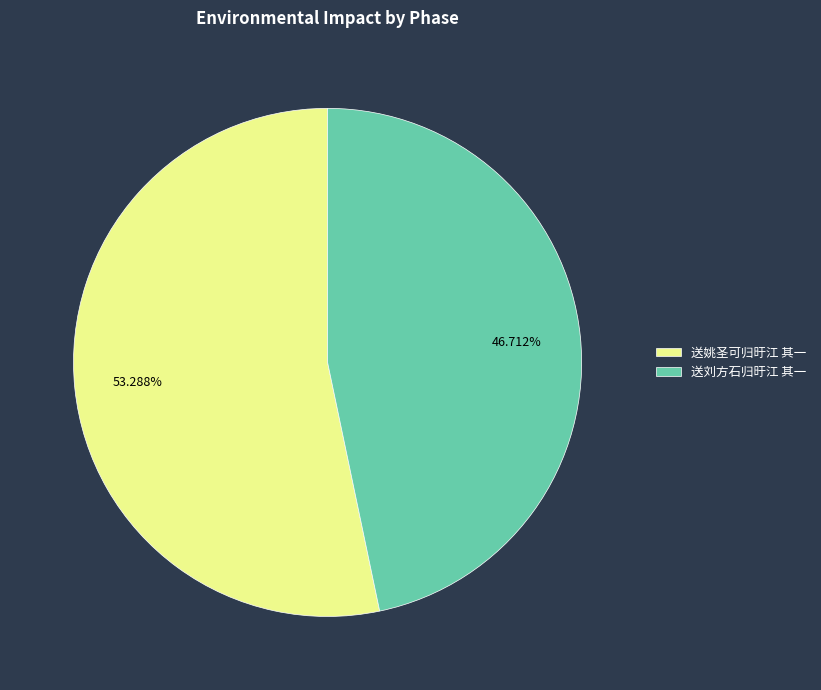

To the nearest percent, what portion does 送刘方石归旴江 其一 represent?

47%